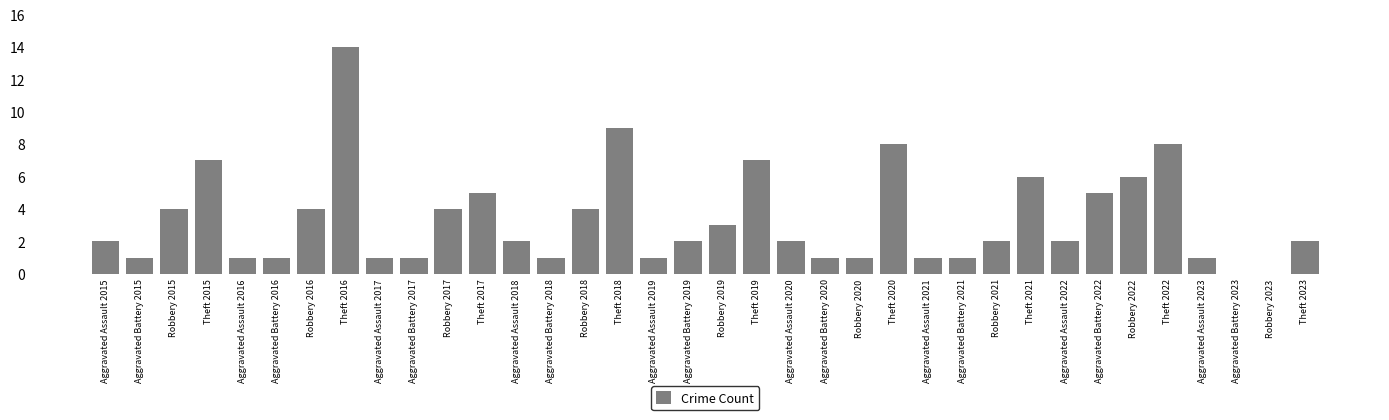

Which has a higher value, Aggravated Battery 2021 or Robbery 2015?

Robbery 2015